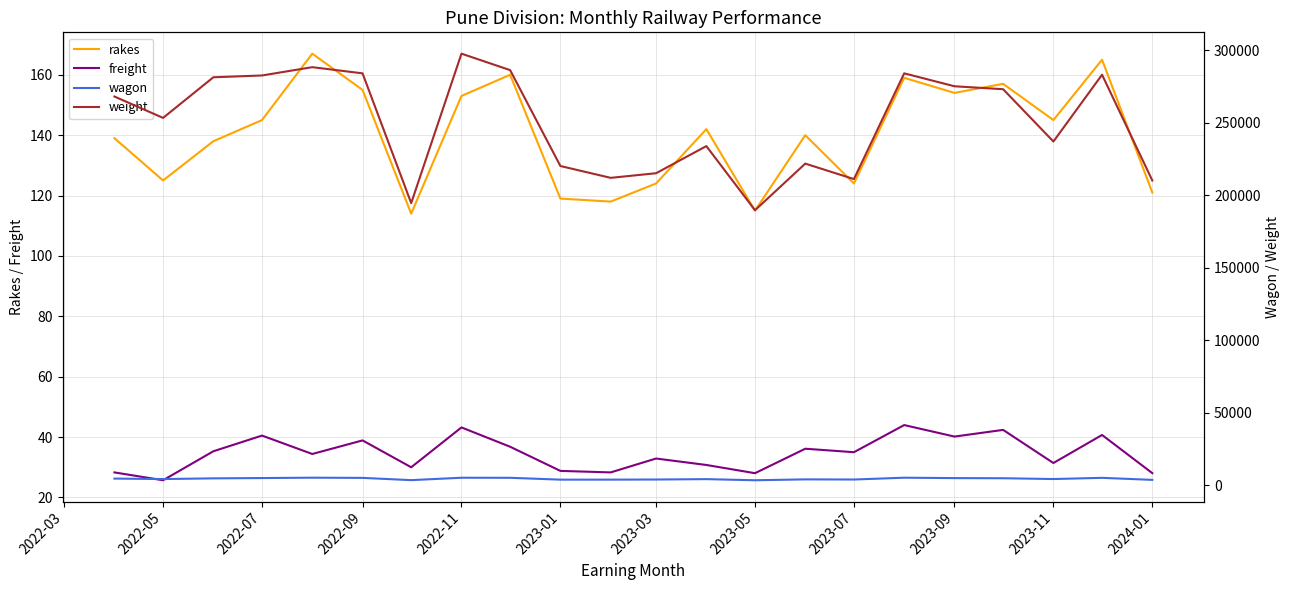

True or false: freight and rakes intersect in this chart.

False